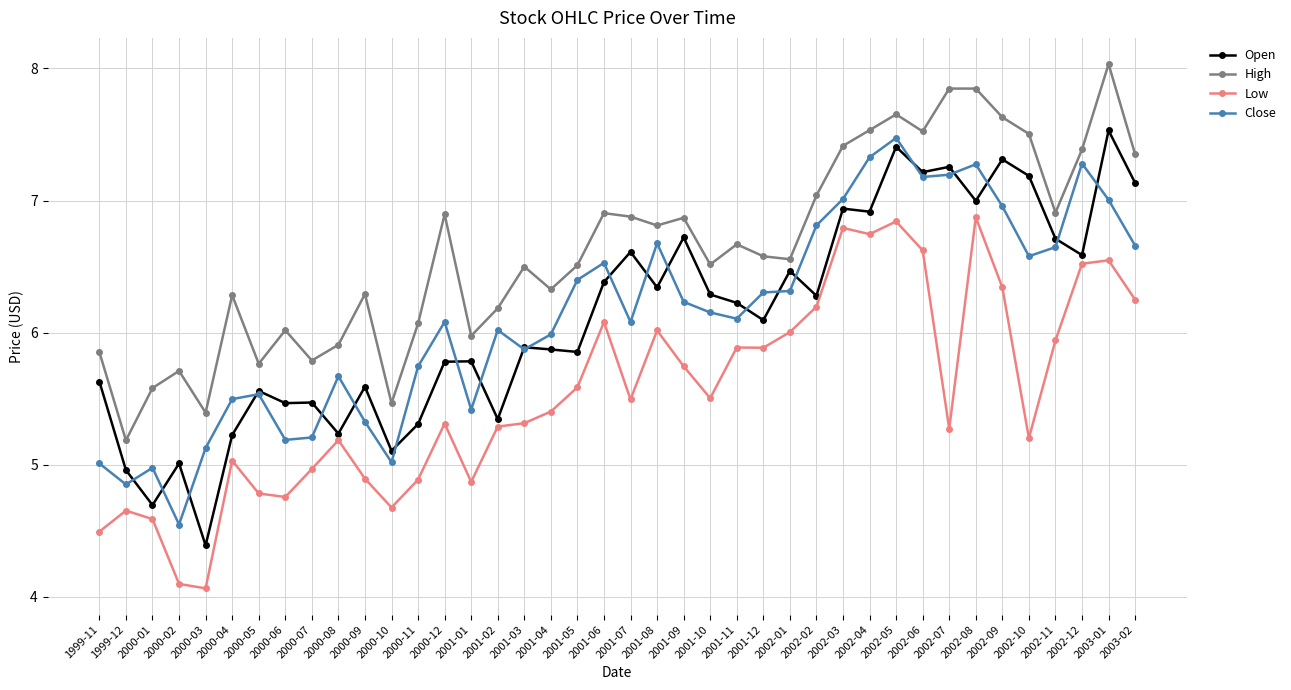

How many data points in Open are above 6?

21